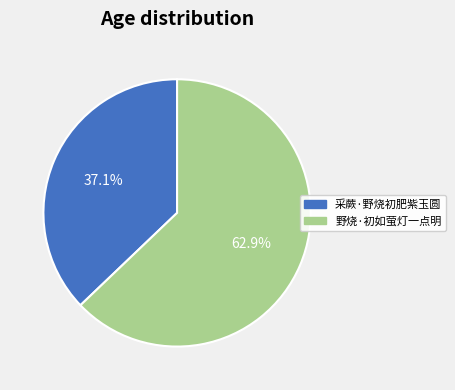

What percentage is the 野烧·初如萤灯一点明 slice, to the nearest percent?

63%